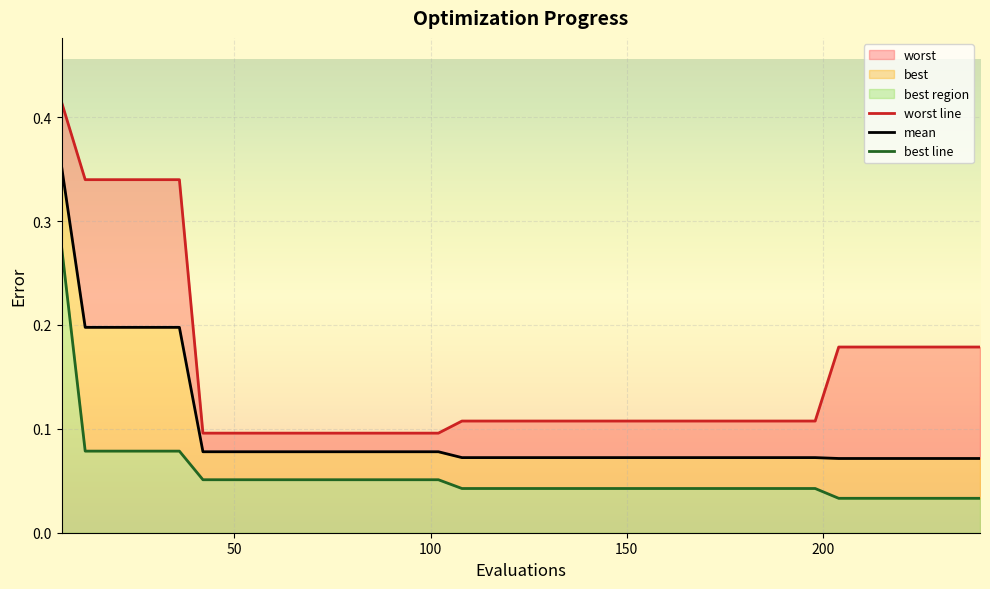

Reading left to right, what are all the values shown in this chart?

worst line: 0.4	0.3	0.3	0.3	0.3	0.3	0.1	0.1	0.1	0.1	0.1	0.1	0.1	0.1	0.1	0.1	0.1	0.1	0.1	0.1	0.1	0.1	0.1	0.1	0.1	0.1	0.1	0.1	0.1	0.1	0.1	0.1	0.1	0.2	0.2	0.2	0.2	0.2	0.2	0.2
mean: 0.4	0.2	0.2	0.2	0.2	0.2	0.1	0.1	0.1	0.1	0.1	0.1	0.1	0.1	0.1	0.1	0.1	0.1	0.1	0.1	0.1	0.1	0.1	0.1	0.1	0.1	0.1	0.1	0.1	0.1	0.1	0.1	0.1	0.1	0.1	0.1	0.1	0.1	0.1	0.1
best line: 0.3	0.1	0.1	0.1	0.1	0.1	0.1	0.1	0.1	0.1	0.1	0.1	0.1	0.1	0.1	0.1	0.1	0.0	0.0	0.0	0.0	0.0	0.0	0.0	0.0	0.0	0.0	0.0	0.0	0.0	0.0	0.0	0.0	0.0	0.0	0.0	0.0	0.0	0.0	0.0